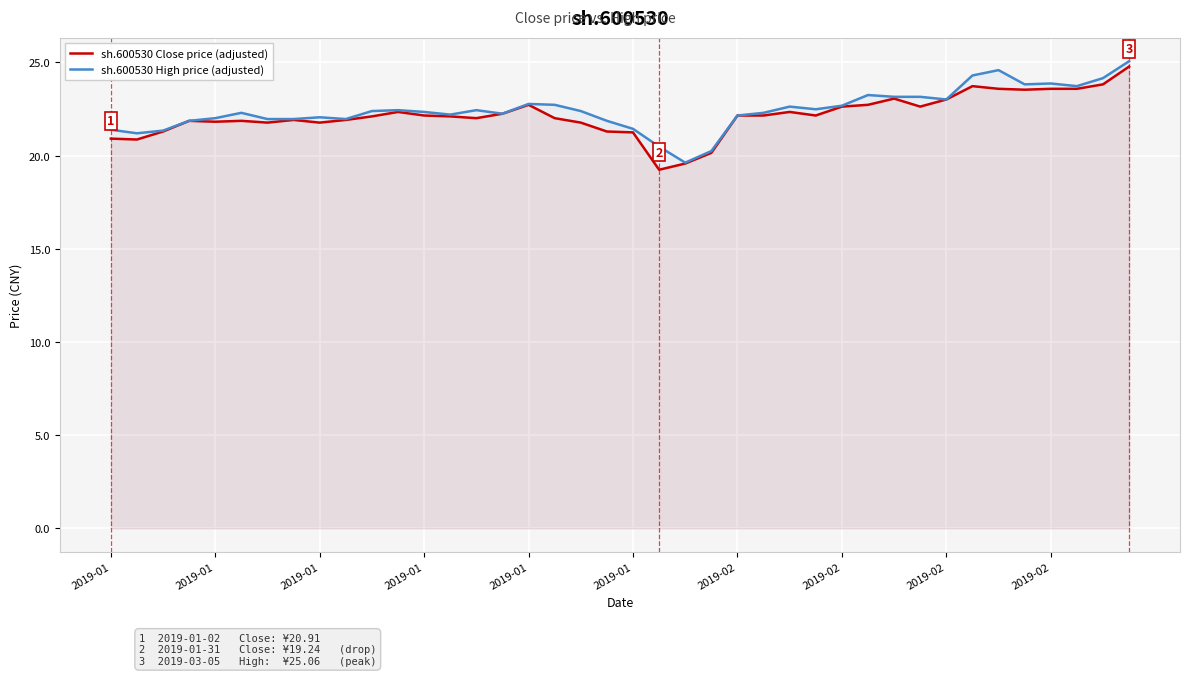

What is the sum of the sh.600530 High price (adjusted) values at 29 and 2019-01?

45.3